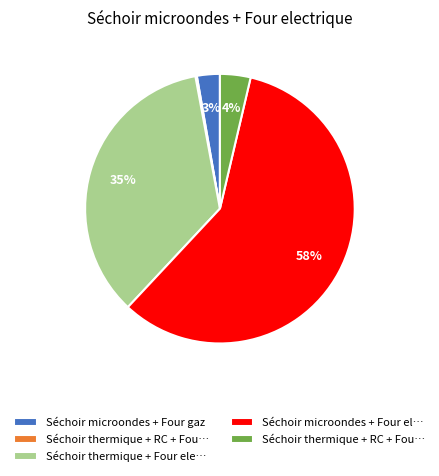

To the nearest percent, what is the difference between the largest and smallest slice percentages?

58%